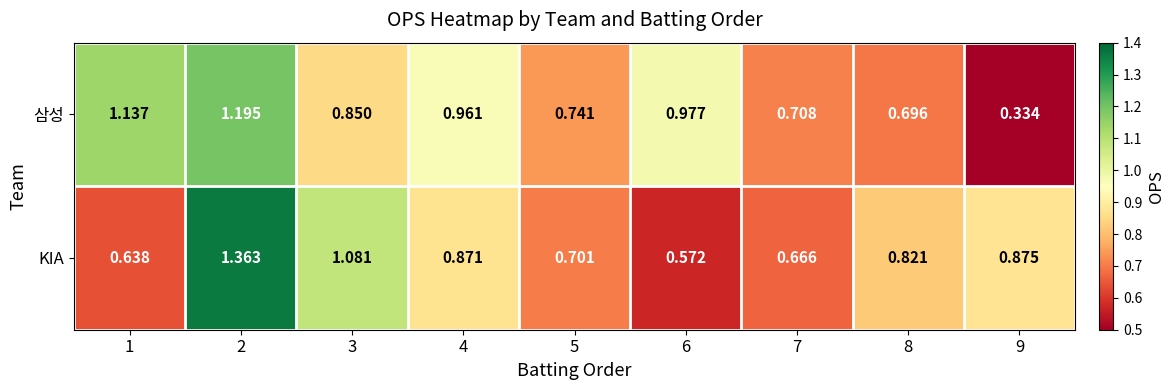

Is the value of 삼성 at 2 greater than the value of KIA at 1?

Yes